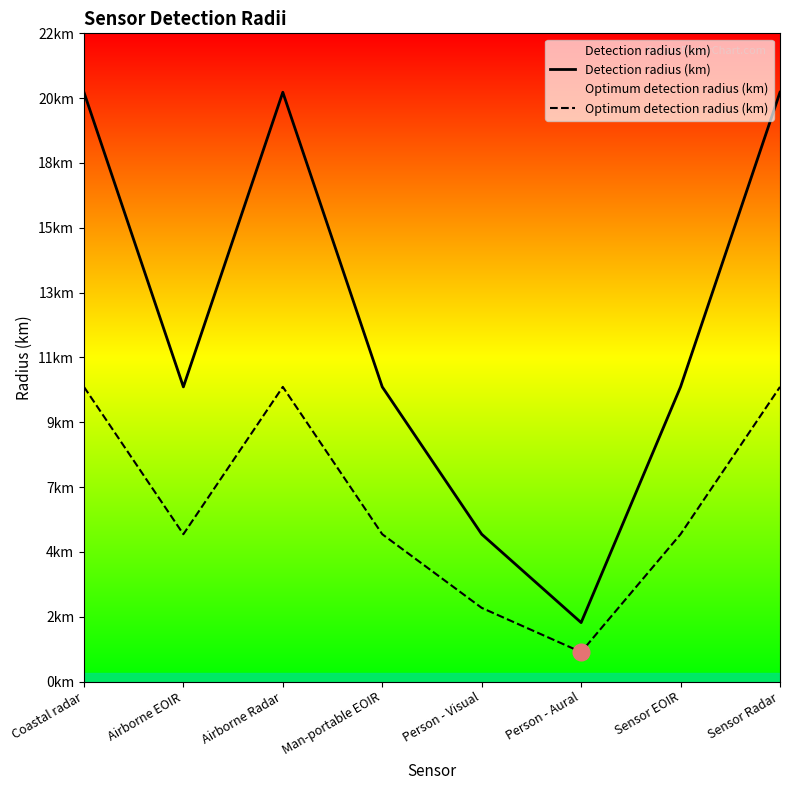

Which series has the widest spread of values?

Detection radius (km)